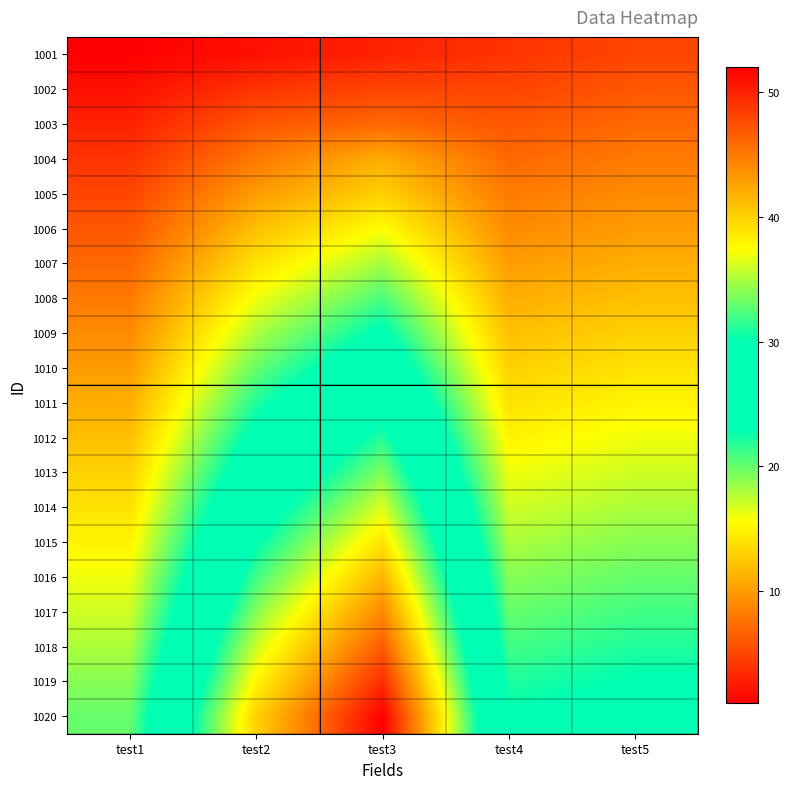

What is the total value across all series at test4?

270.0